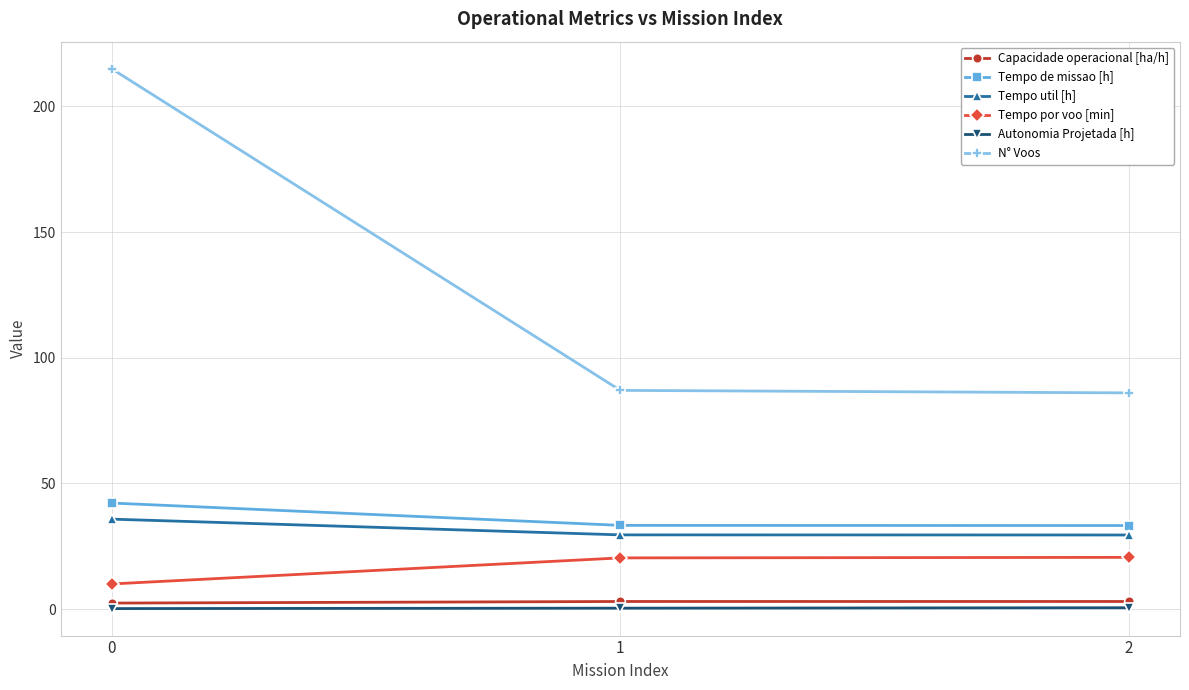

At 0, list the series in order from largest to smallest.

N° Voos, Tempo de missao [h], Tempo util [h], Tempo por voo [min], Capacidade operacional [ha/h], Autonomia Projetada [h]